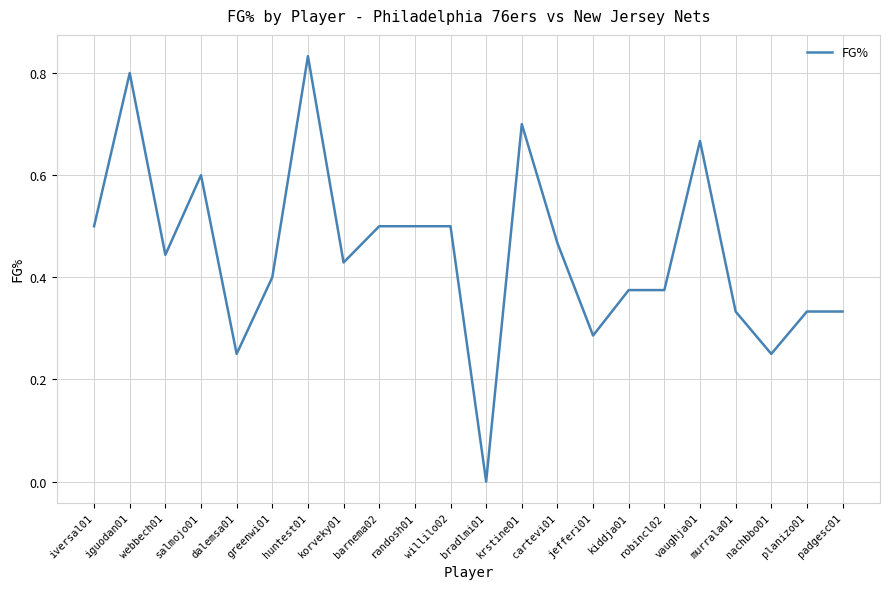

Which label corresponds to the largest value in the chart?

huntest01